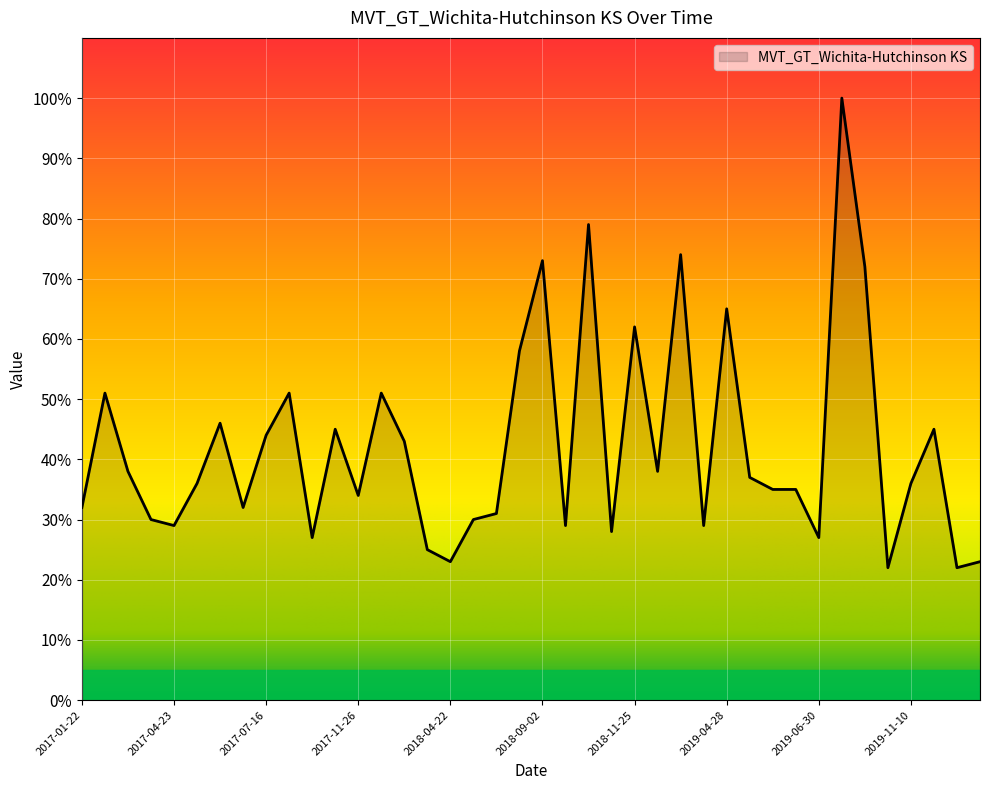

What is the greatest value displayed?

100